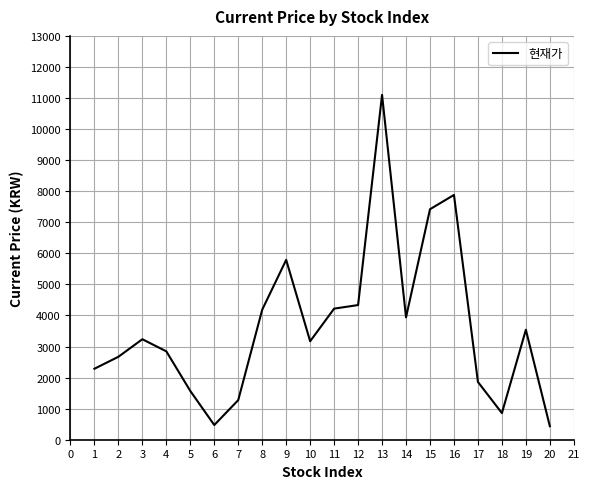

How many lines are shown in the chart?

1